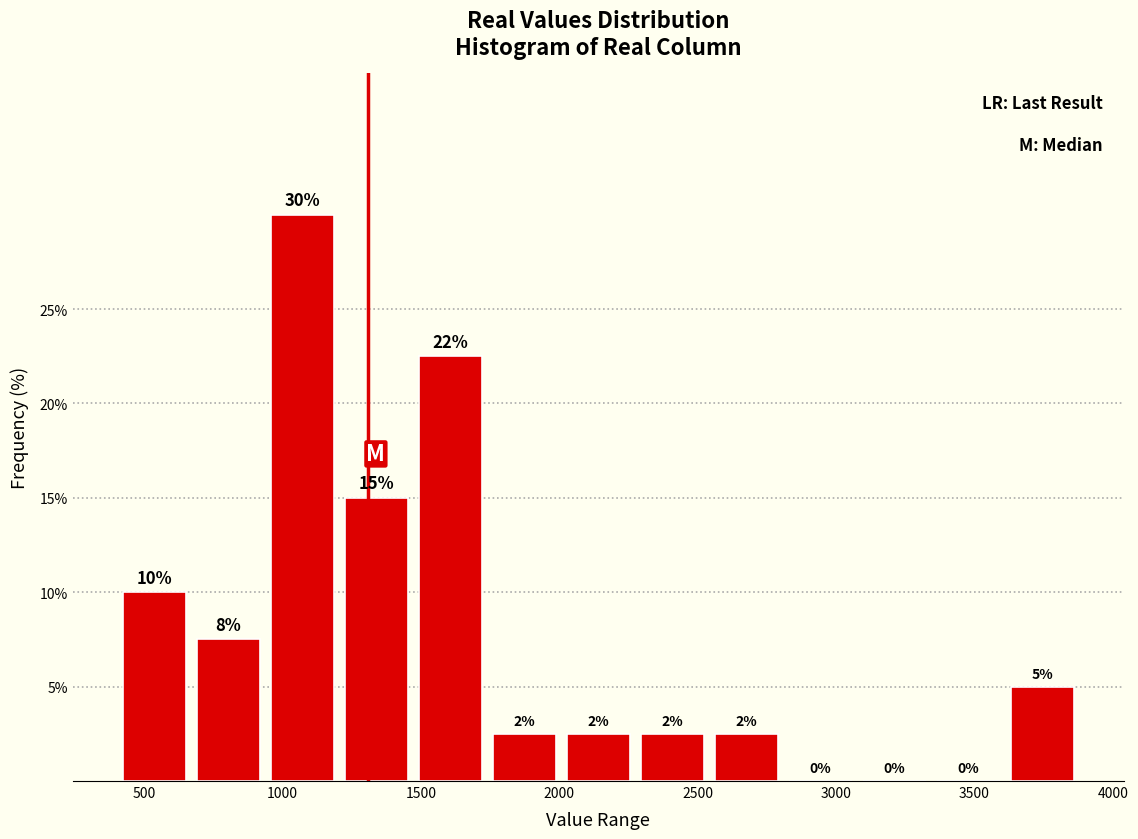

Which range on the x-axis has the tallest bar?

950 to 1200